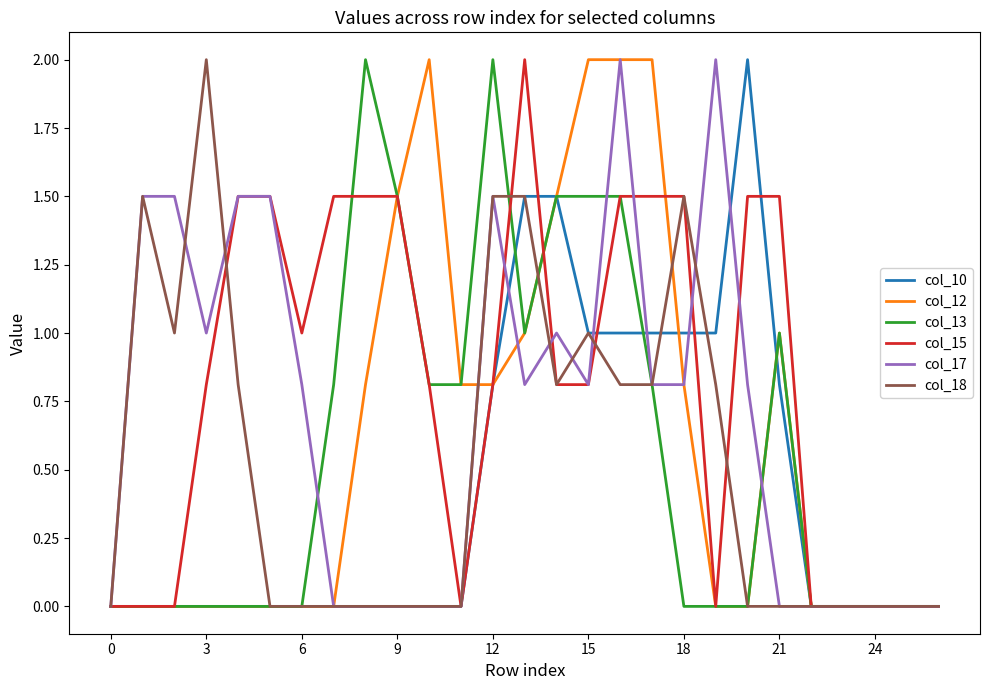

What are all the series names shown in the legend?

col_10, col_12, col_13, col_15, col_17, col_18